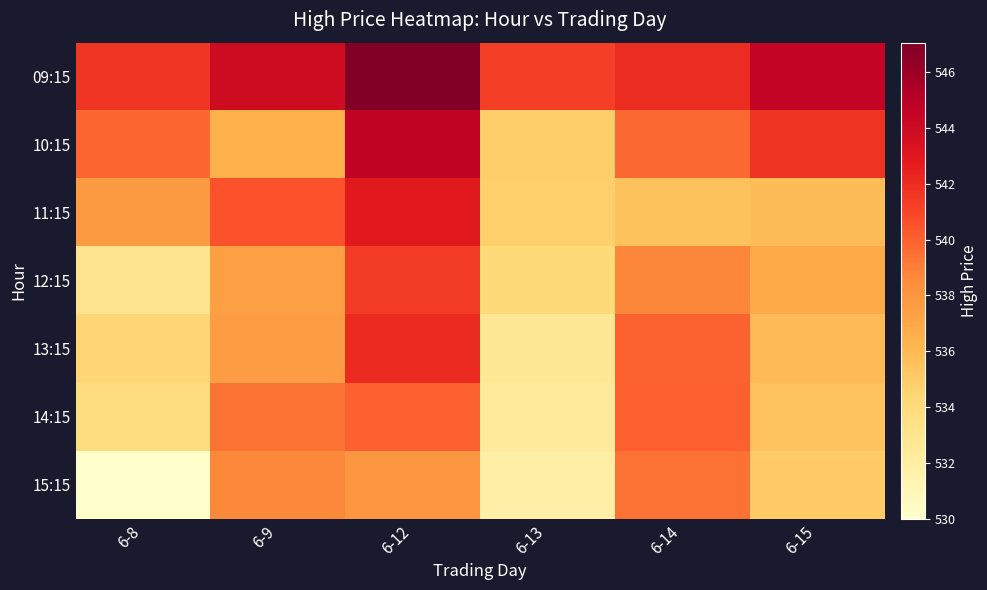

What is the greatest value displayed?

547.0